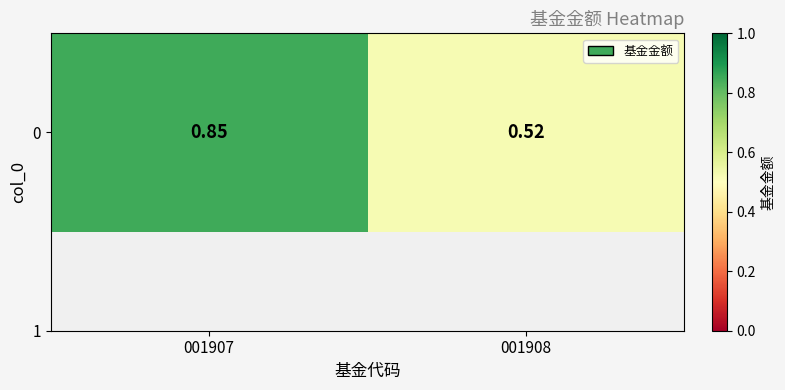

List the labels in order of value, smallest first.

001908, 001907